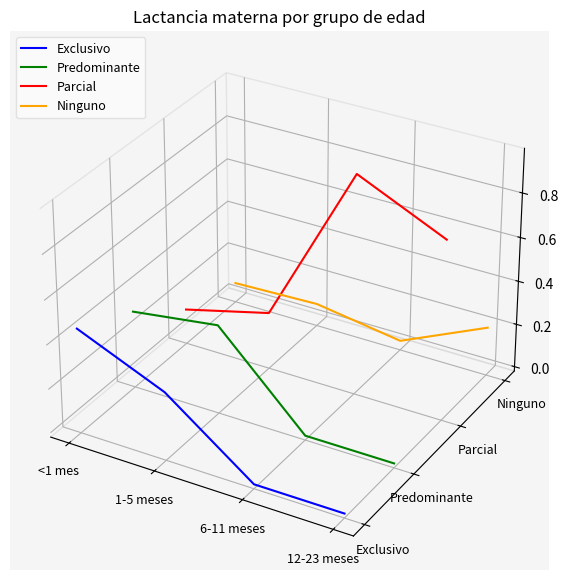

Between 6-11 meses and 1-5 meses, which is larger?

1-5 meses